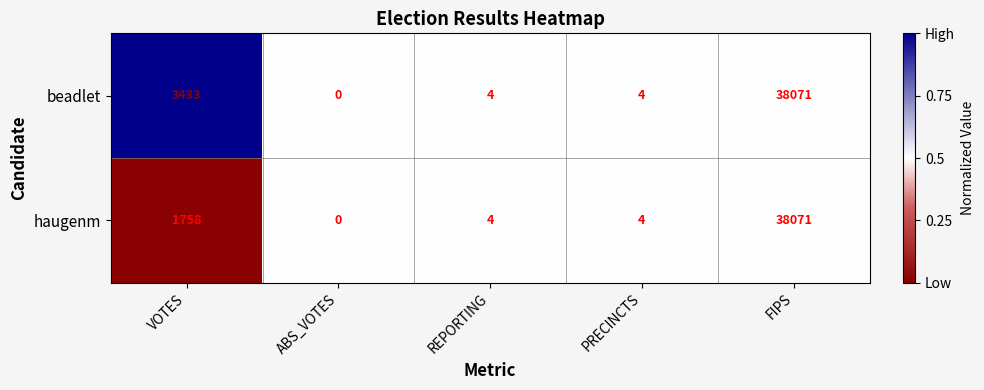

Reading left to right, what are all the values shown in this chart?

beadlet: VOTES=3433	ABS_VOTES=0	REPORTING=4	PRECINCTS=4	FIPS=38071
haugenm: VOTES=1758	ABS_VOTES=0	REPORTING=4	PRECINCTS=4	FIPS=38071